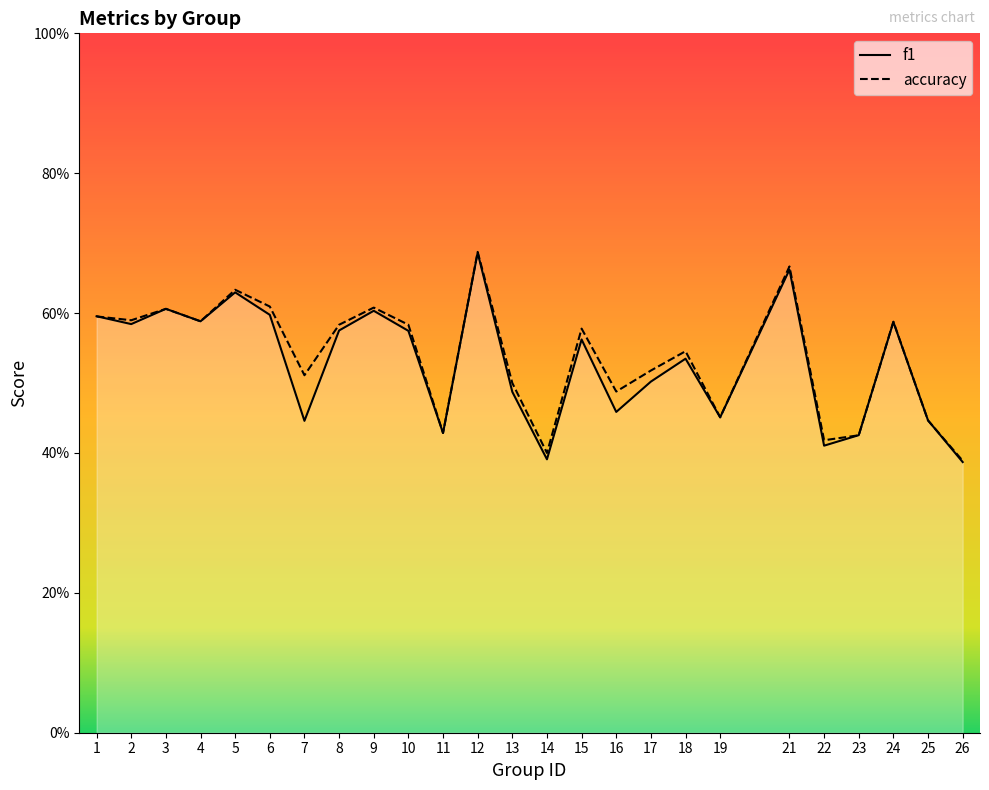

Between 24 and 23, which is larger?

24